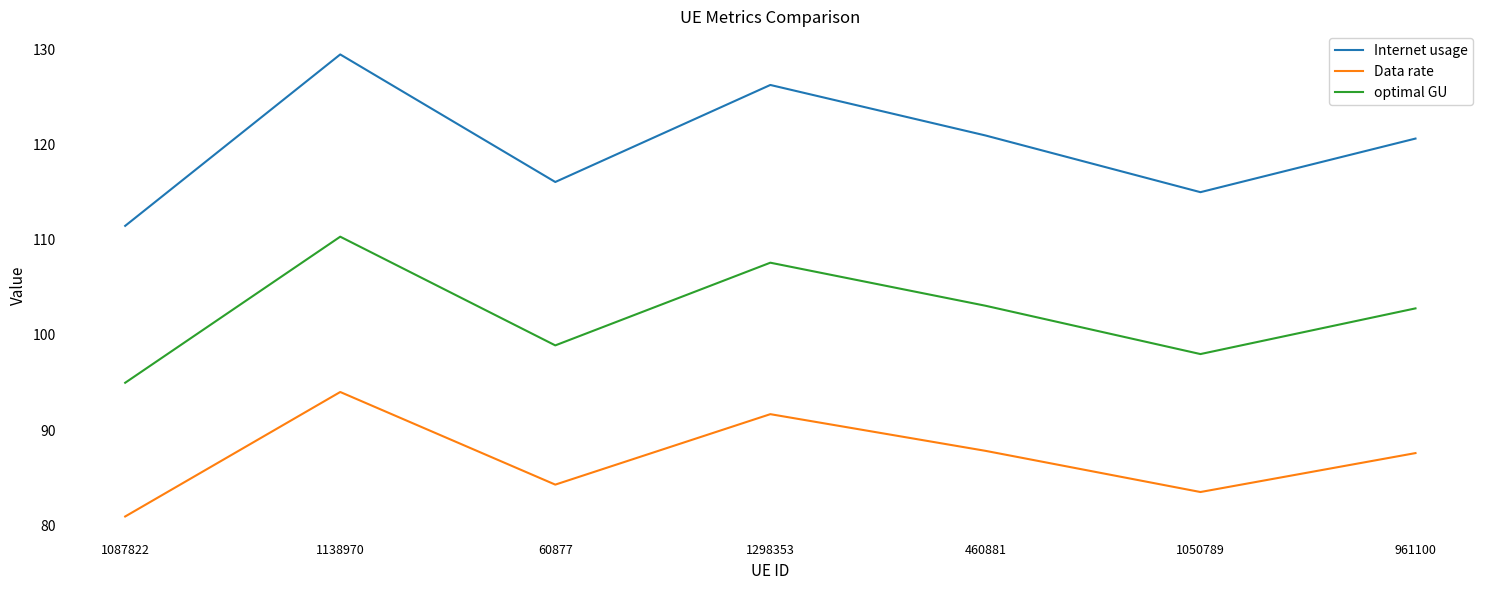

Is it true that optimal GU equals 98.0 at 1050789?

True